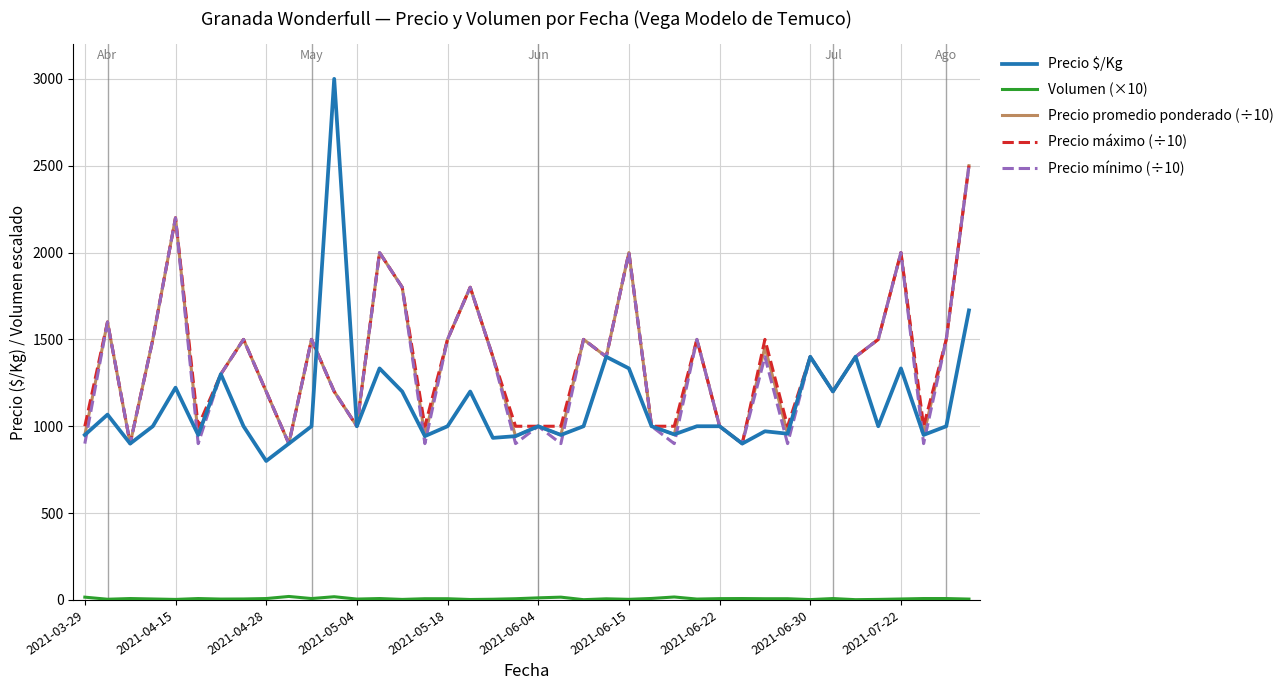

What is the maximum value for Precio promedio ponderado (÷10)?

2500.0